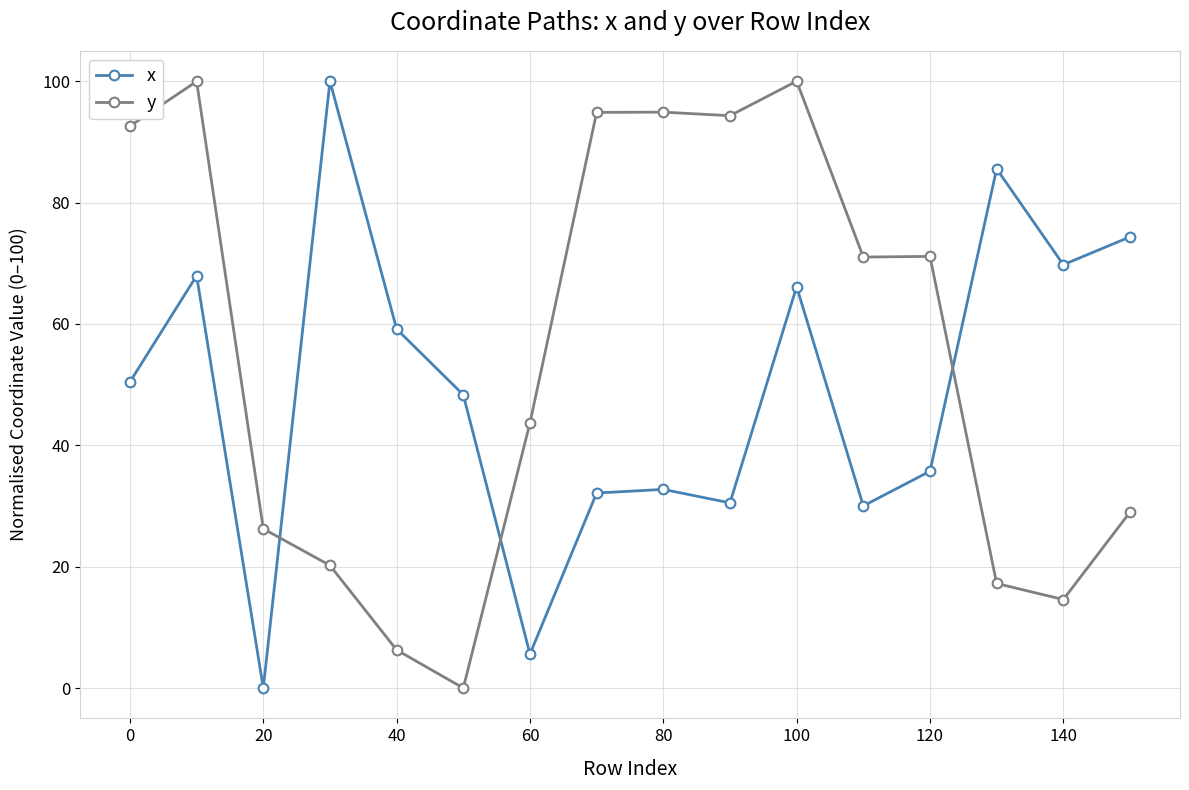

How many data points in y are above 71?

8